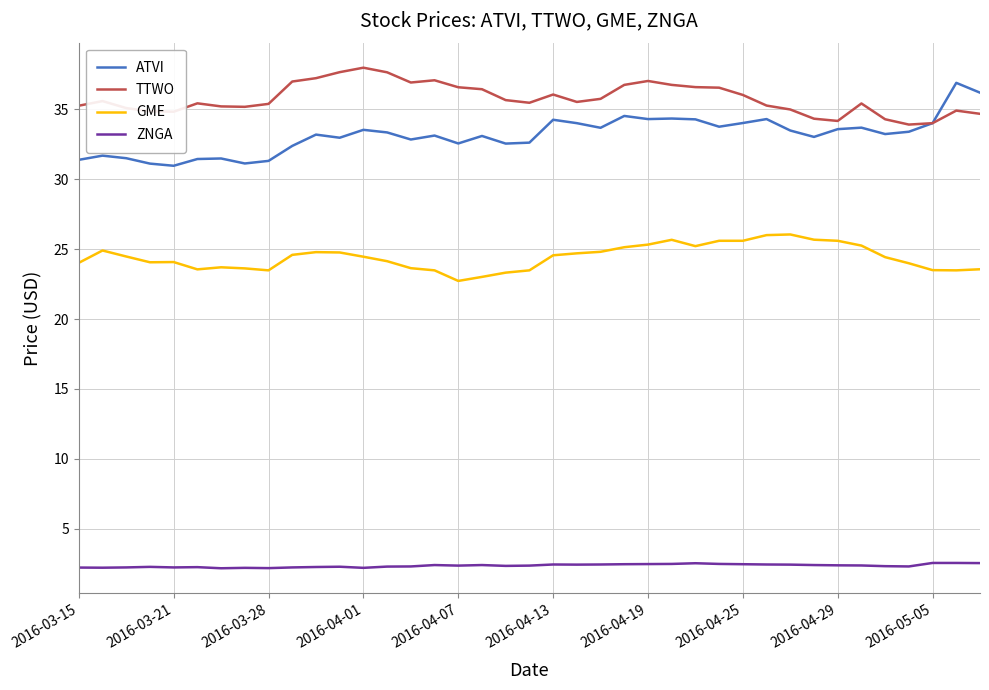

True or false: ZNGA and ATVI intersect in this chart.

False